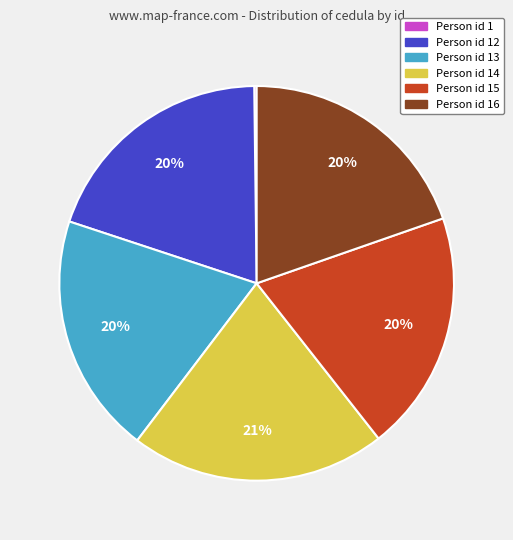

Does any single category account for the majority?

No